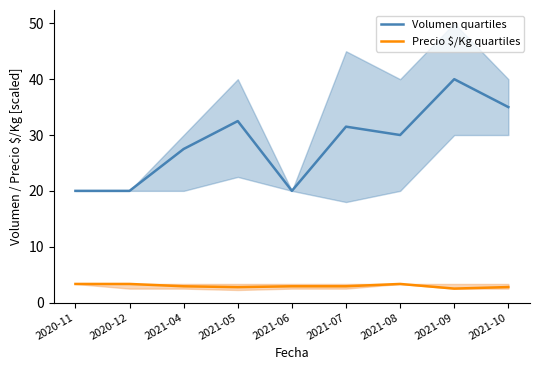

The value of Precio $/Kg quartiles at 2021-04 is 1.7. True or false?

False